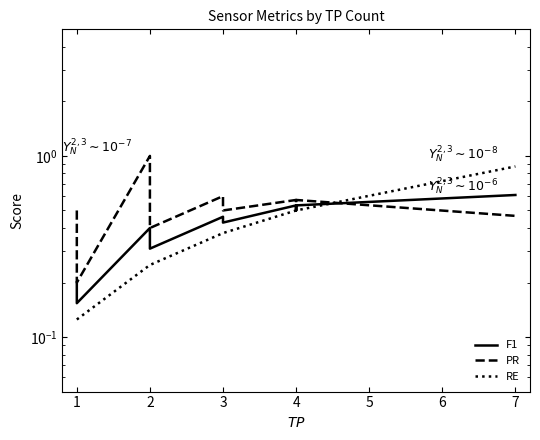

At which label is PR closest to 0?

1